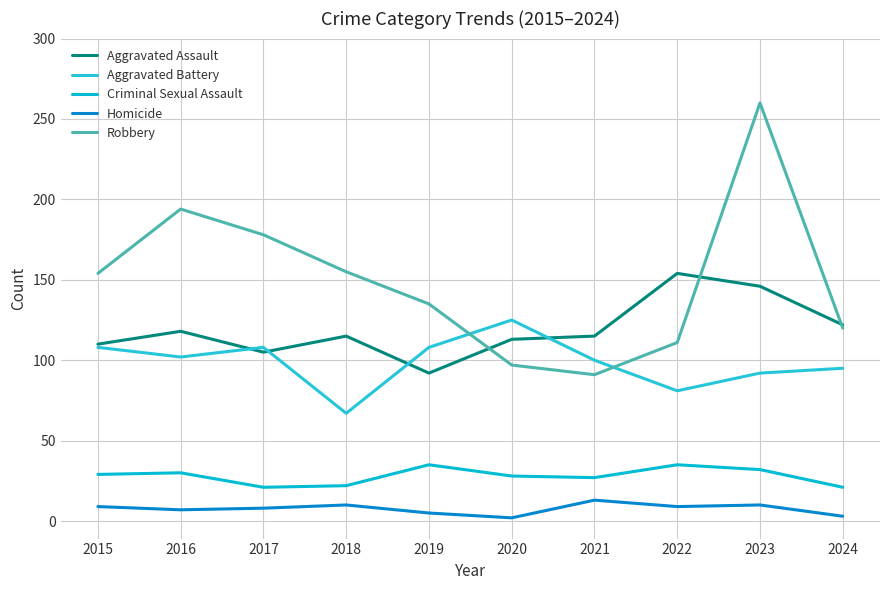

What is the value of the Criminal Sexual Assault point at the 8th from the left?

35